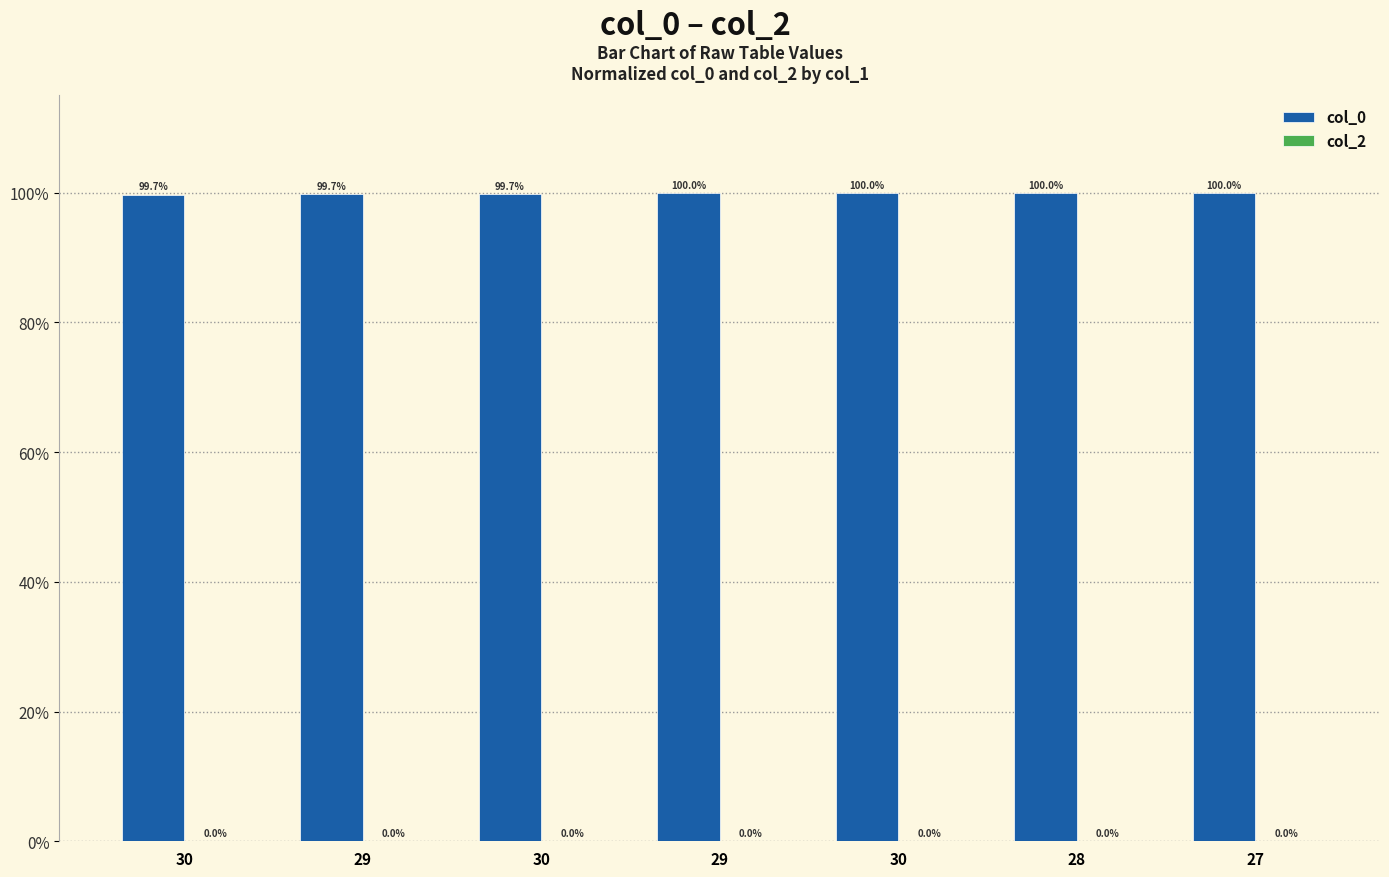

Reading left to right, list all the values displayed in this chart.

col_0: 1.0	1.0	1.0	1.0	1.0	1.0	1.0
col_2: 0.0	0.0	0.0	0.0	0.0	0.0	0.0